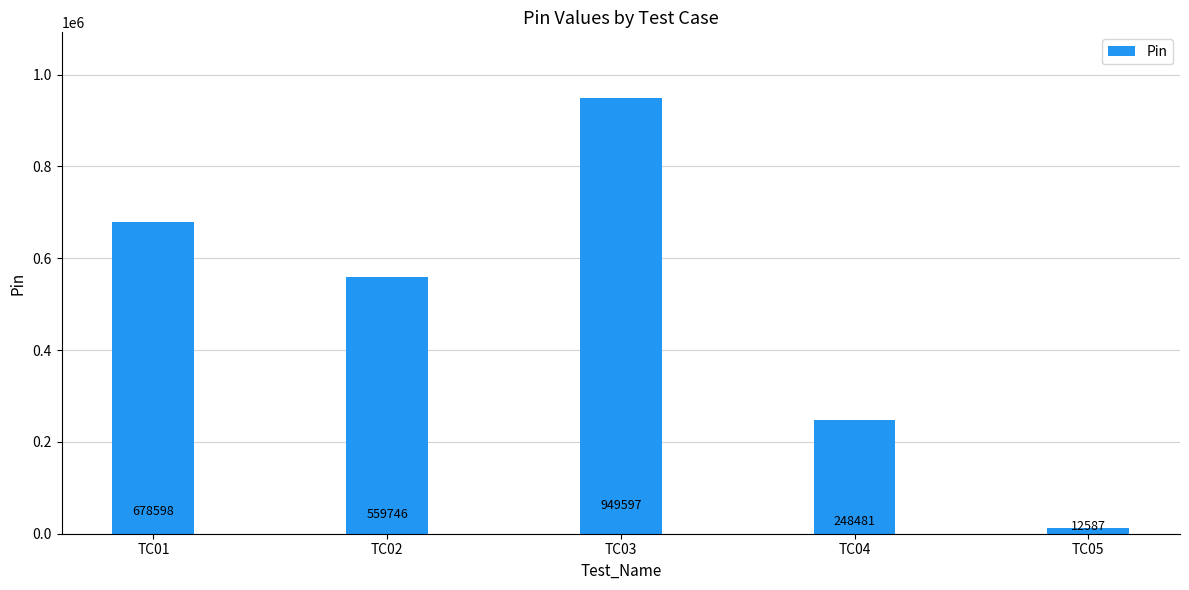

How many distinct data groups are displayed?

1